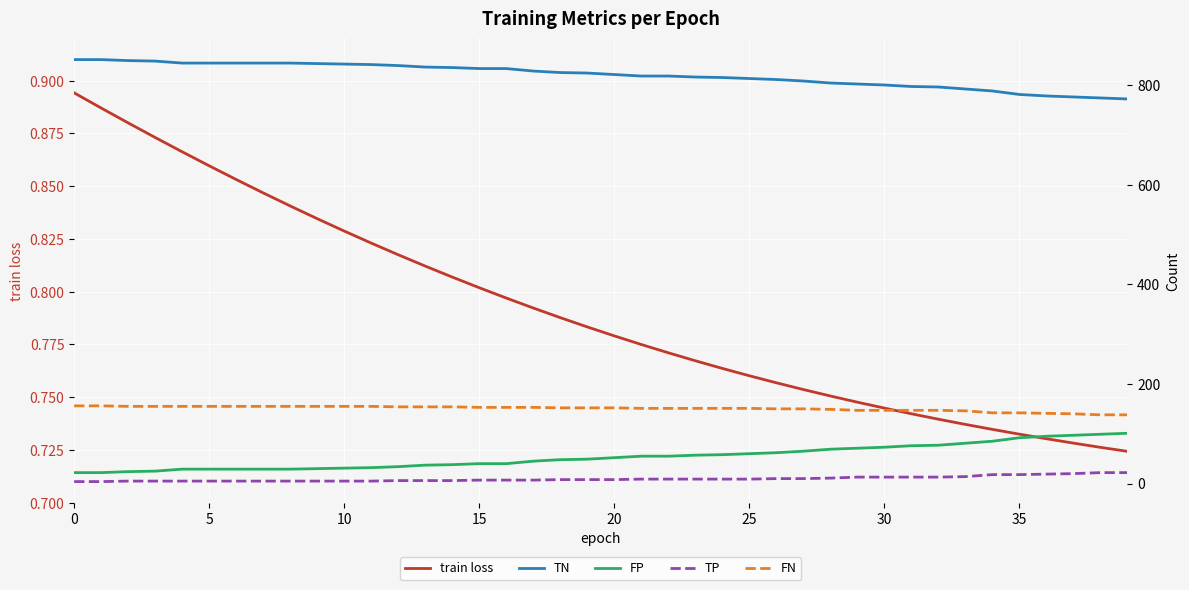

What is the total value across all series at 5?

1033.9